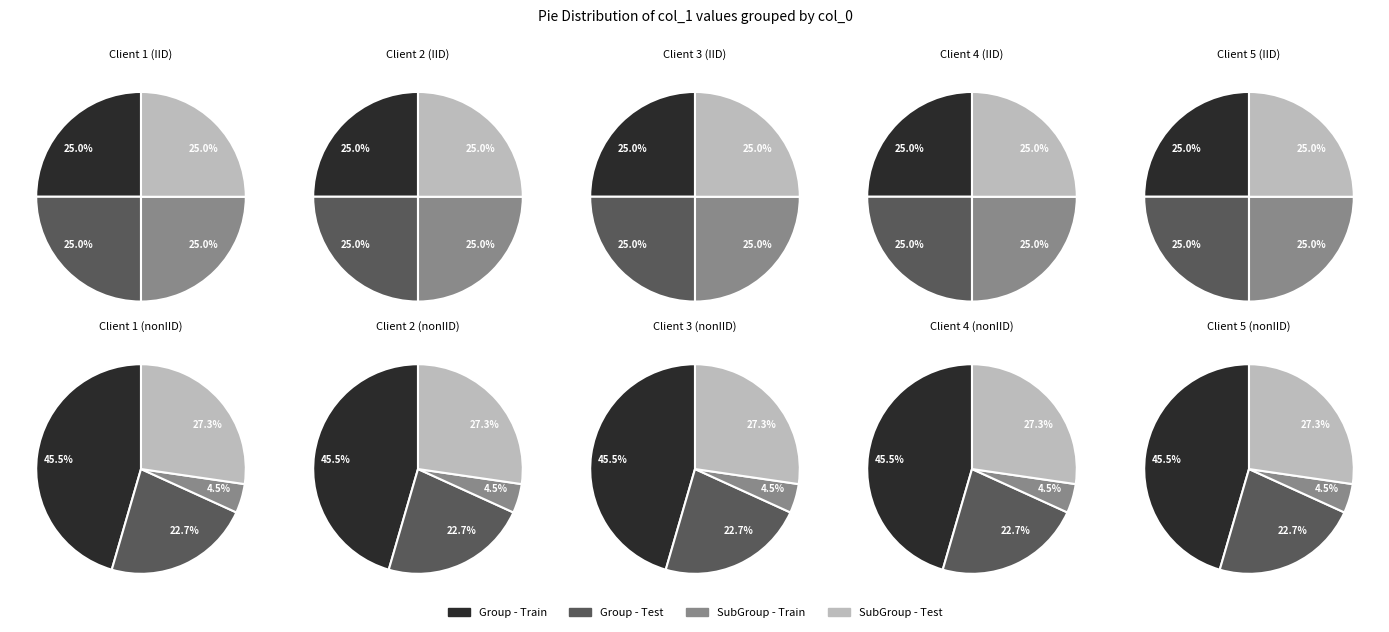

Does 571 account for over 50% of the chart?

No